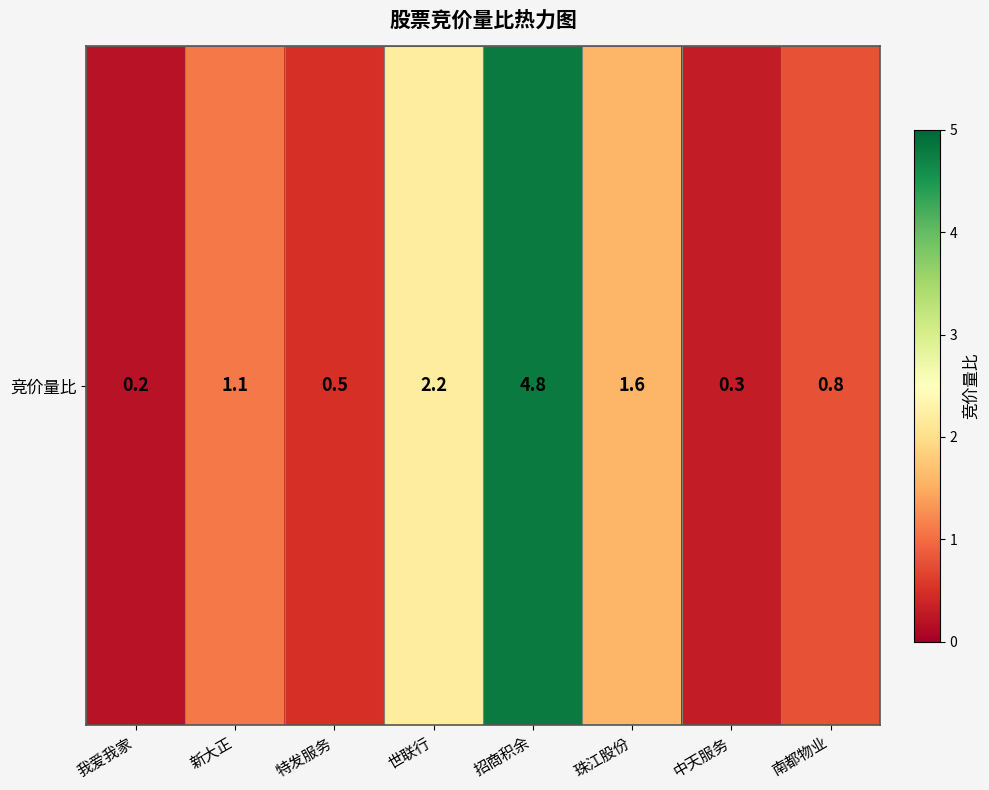

Which has a higher value, 中天服务 or 特发服务?

特发服务